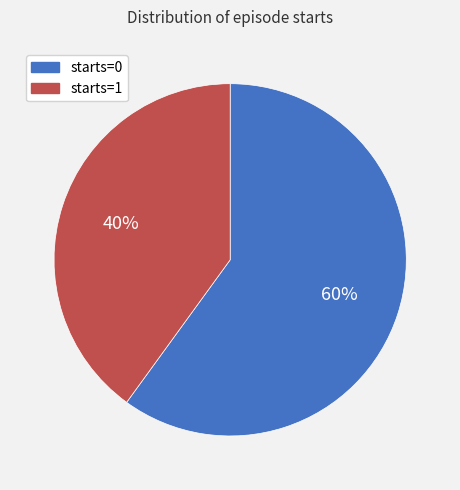

To the nearest percent, what percentage of the pie is starts=1?

40%